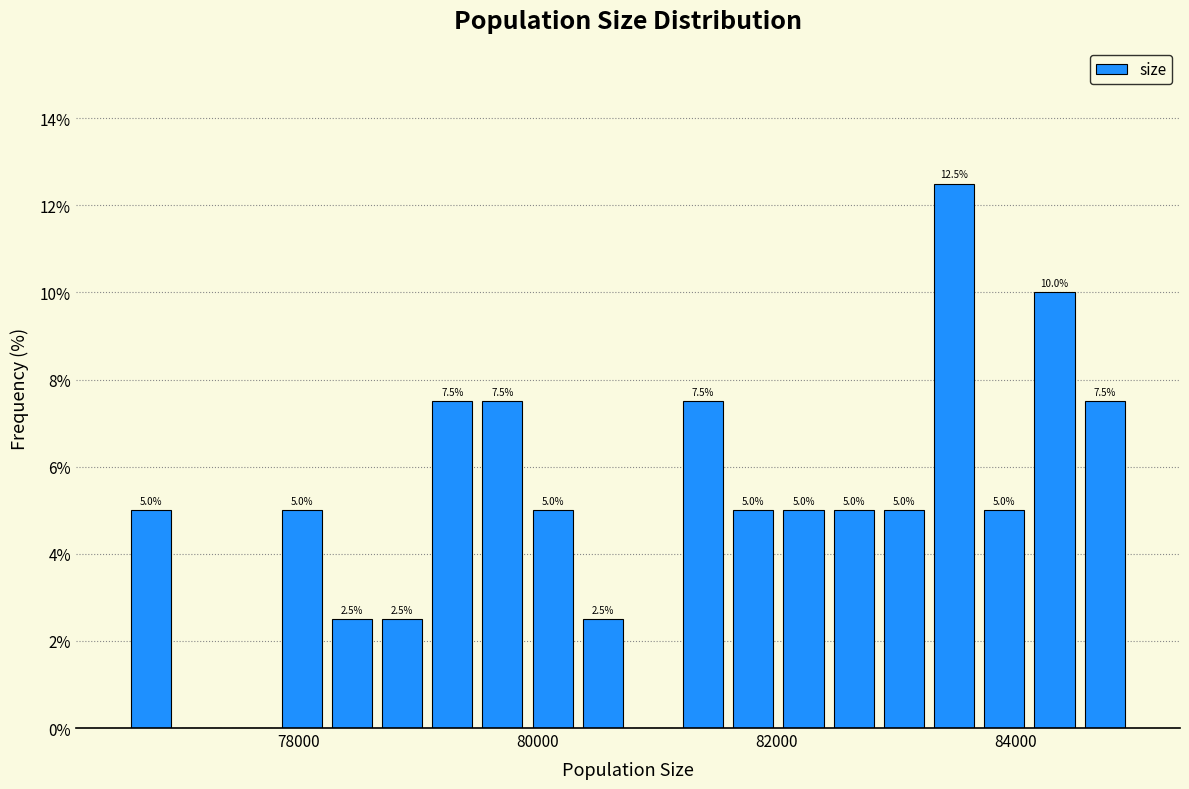

Read against the x-axis, roughly where is the centre of the tallest bar?

83400